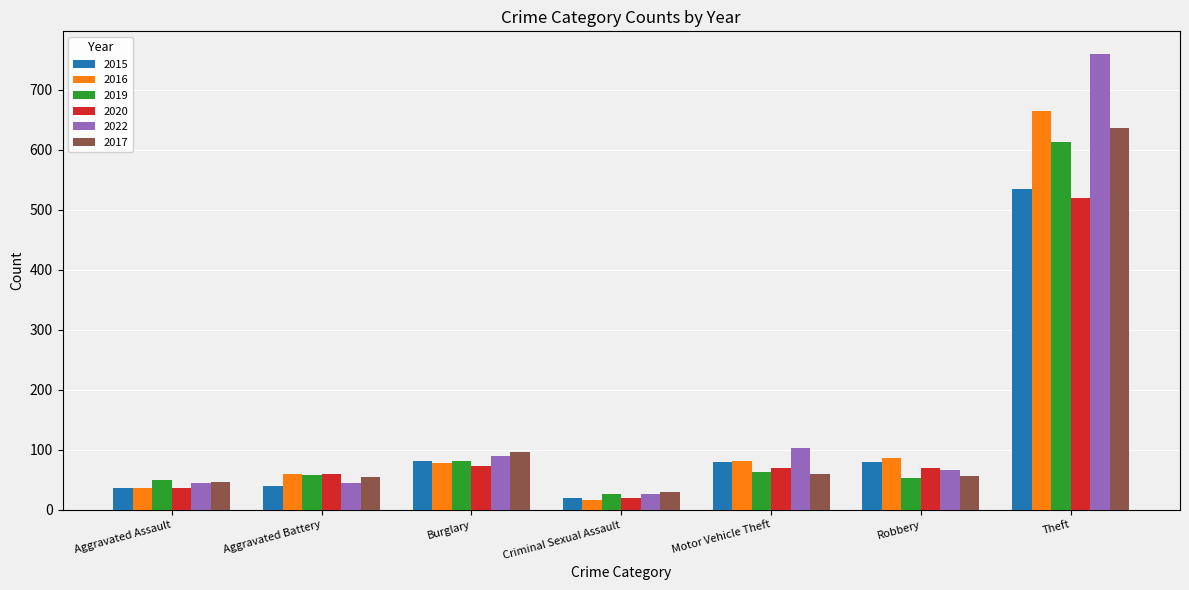

Which series has the largest total across all categories?

2022